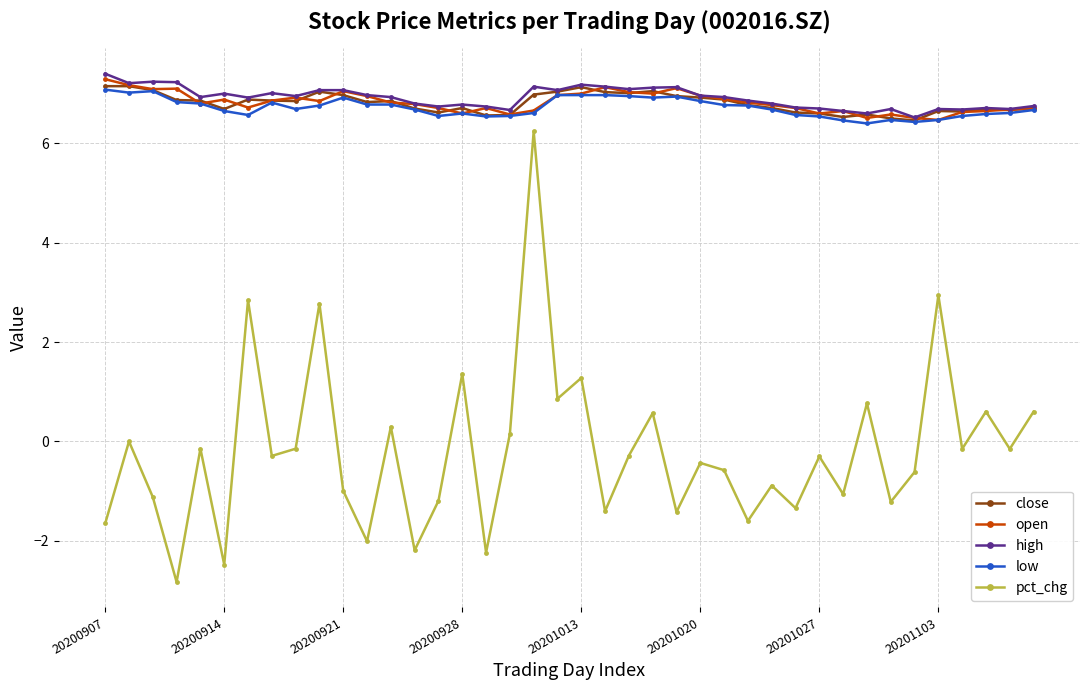

At how many categories does at least one series exceed 1?

40